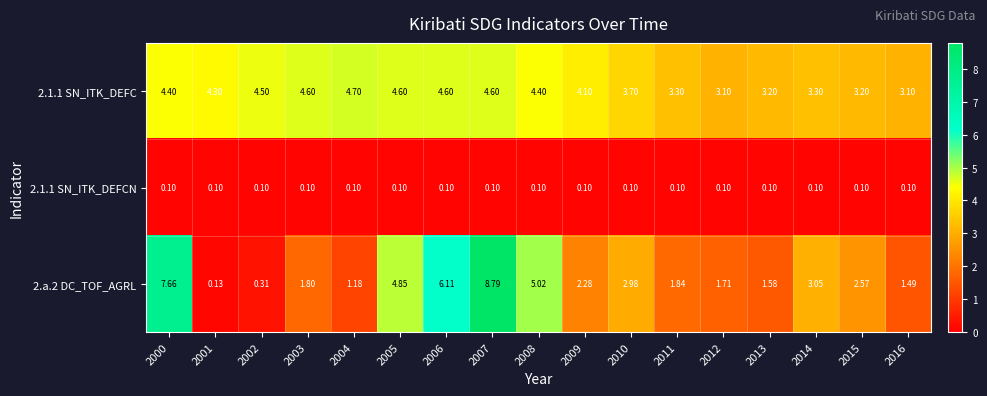

Is the value of 2.1.1 SN_ITK_DEFC at 2010 greater than the value of 2.1.1 SN_ITK_DEFCN at 2004?

Yes